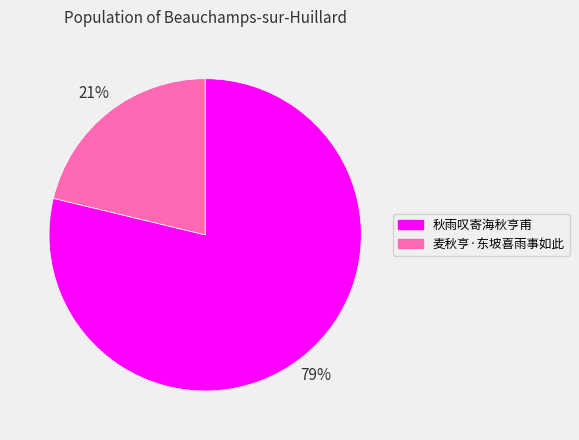

Do 麦秋亨·东坡喜雨事如此 and 秋雨叹寄海秋亨甫 together represent more than half of the pie?

Yes